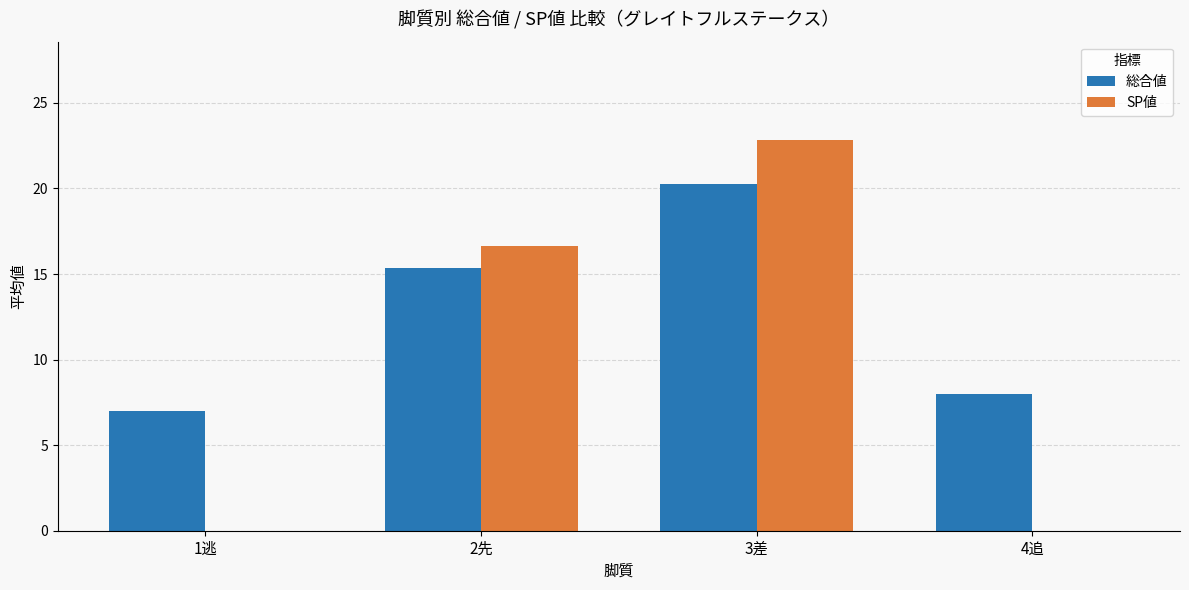

What is the total value across all series at 4追?

8.0